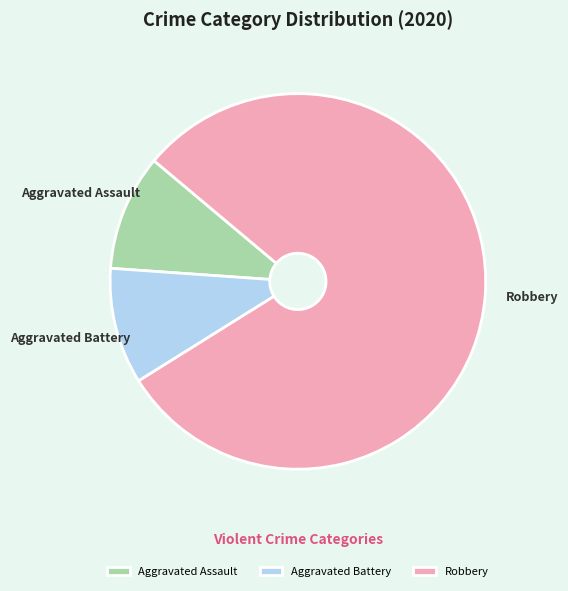

What is the largest slice in the pie chart?

Robbery